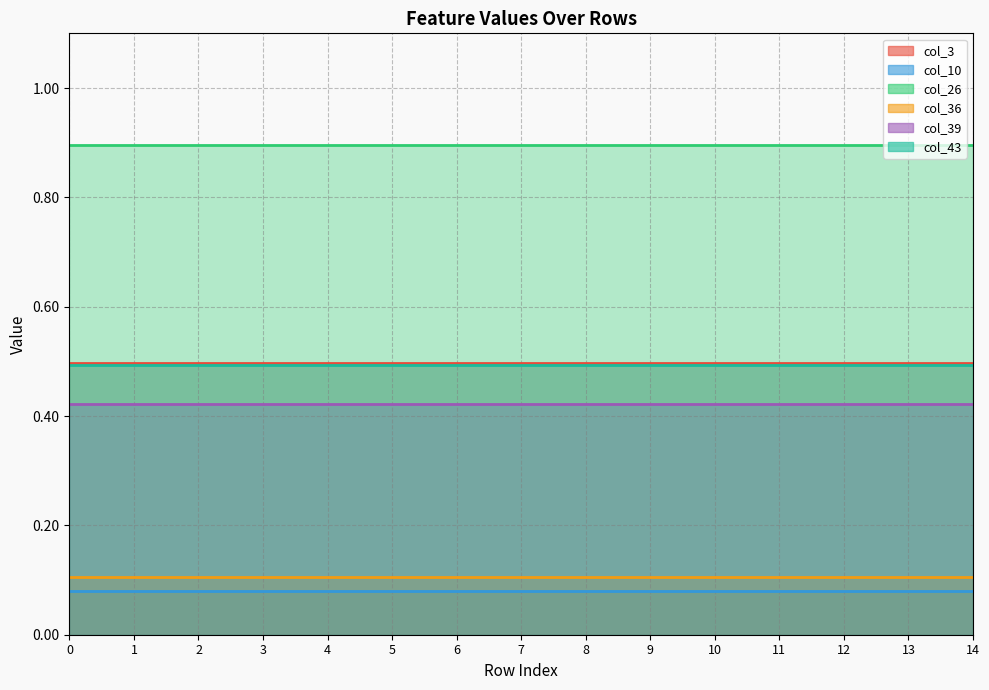

True or false: col_39 has more than 2 points higher than both neighbors.

False